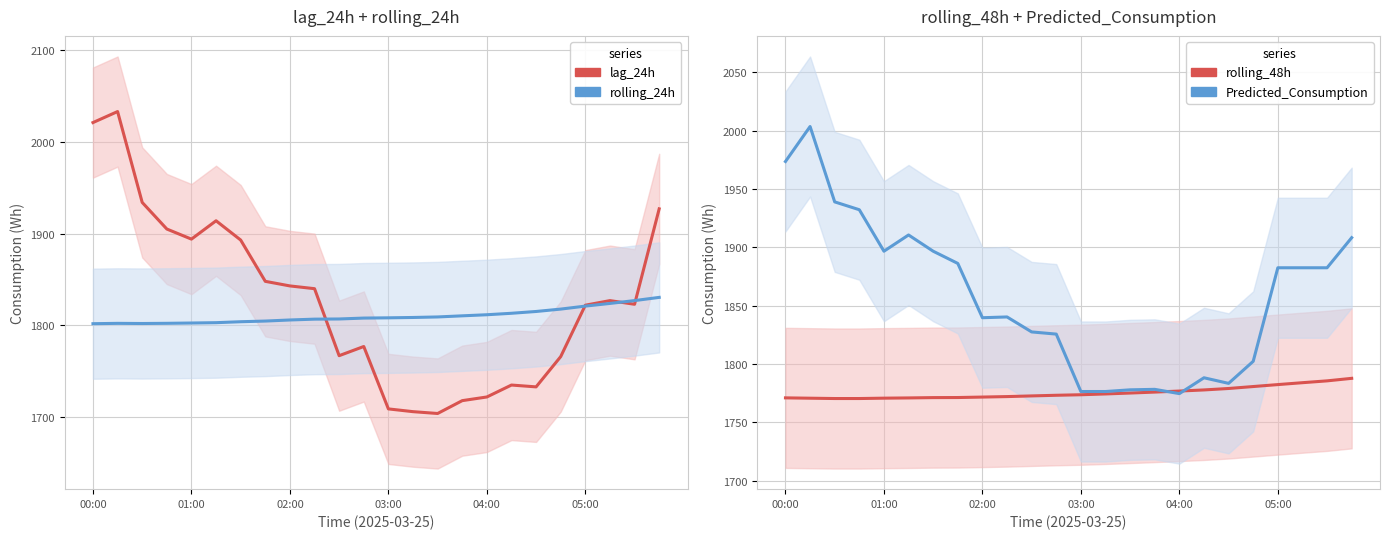

What is the difference between the second highest and minimum values in the lag_24h series?

317.0